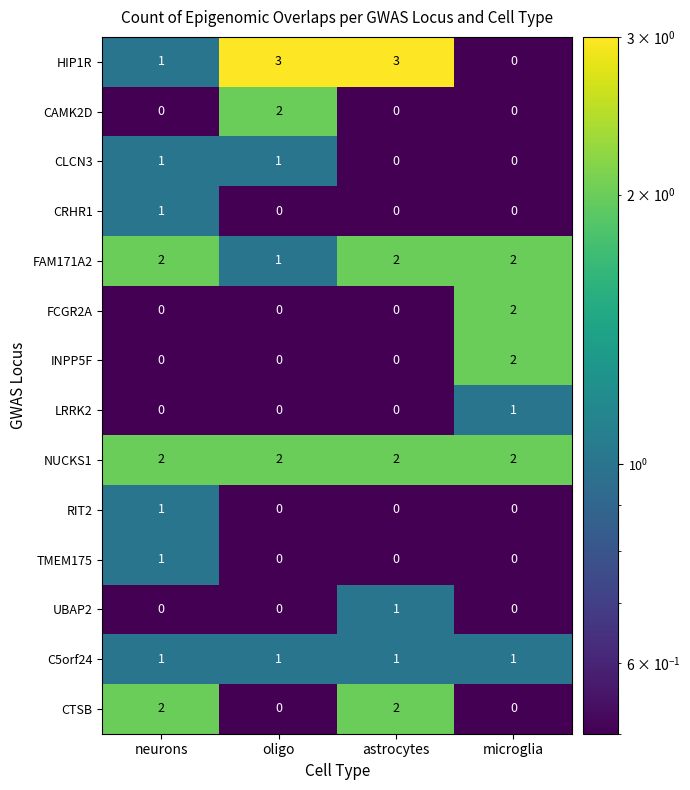

At which label does INPP5F reach its peak?

microglia